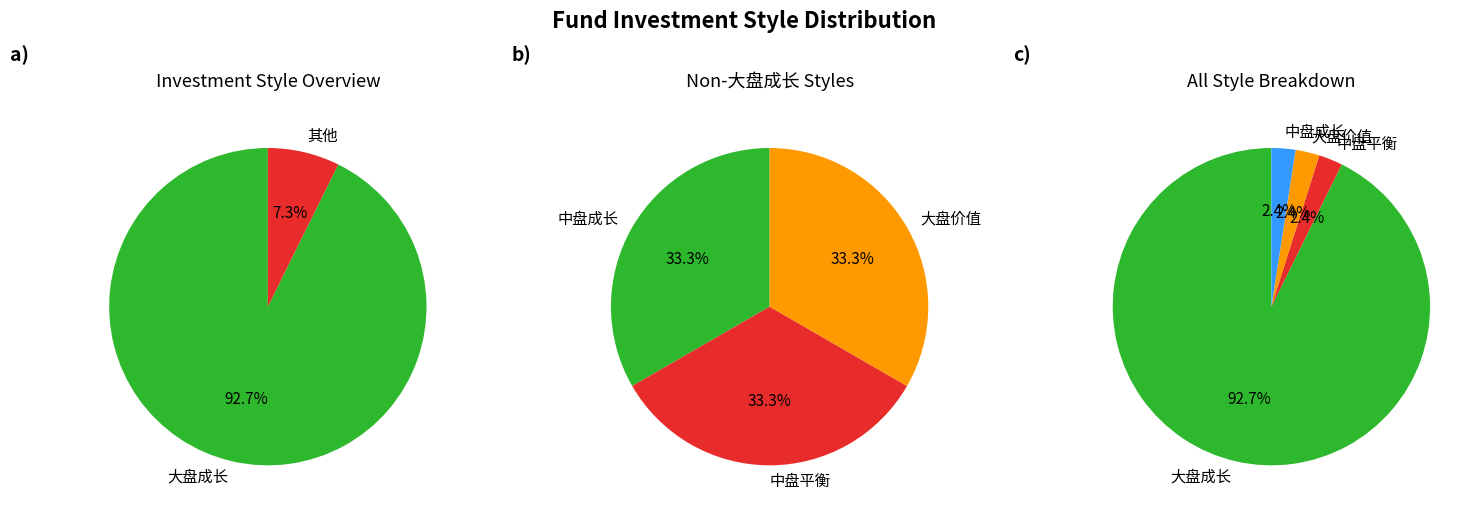

Does 大盘价值 represent more than half of the total?

No